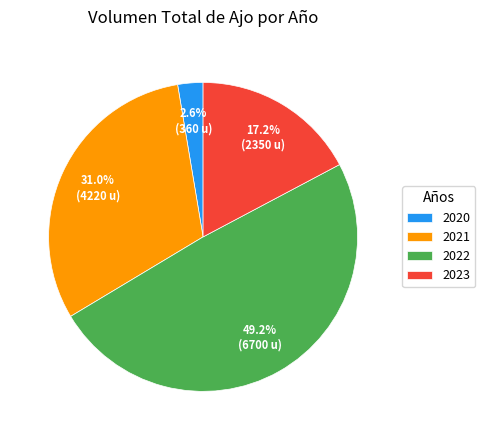

Which has a higher value, 2023 or 2021?

2021